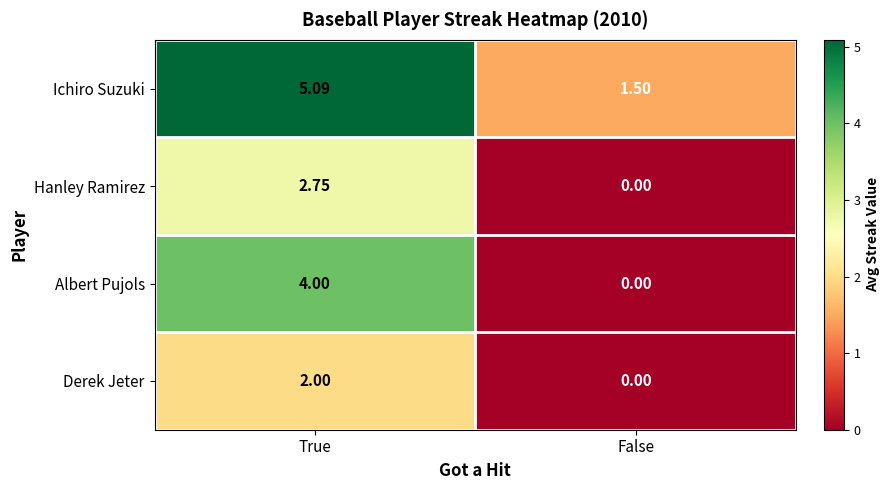

Which series has the largest range (max minus min)?

Albert Pujols